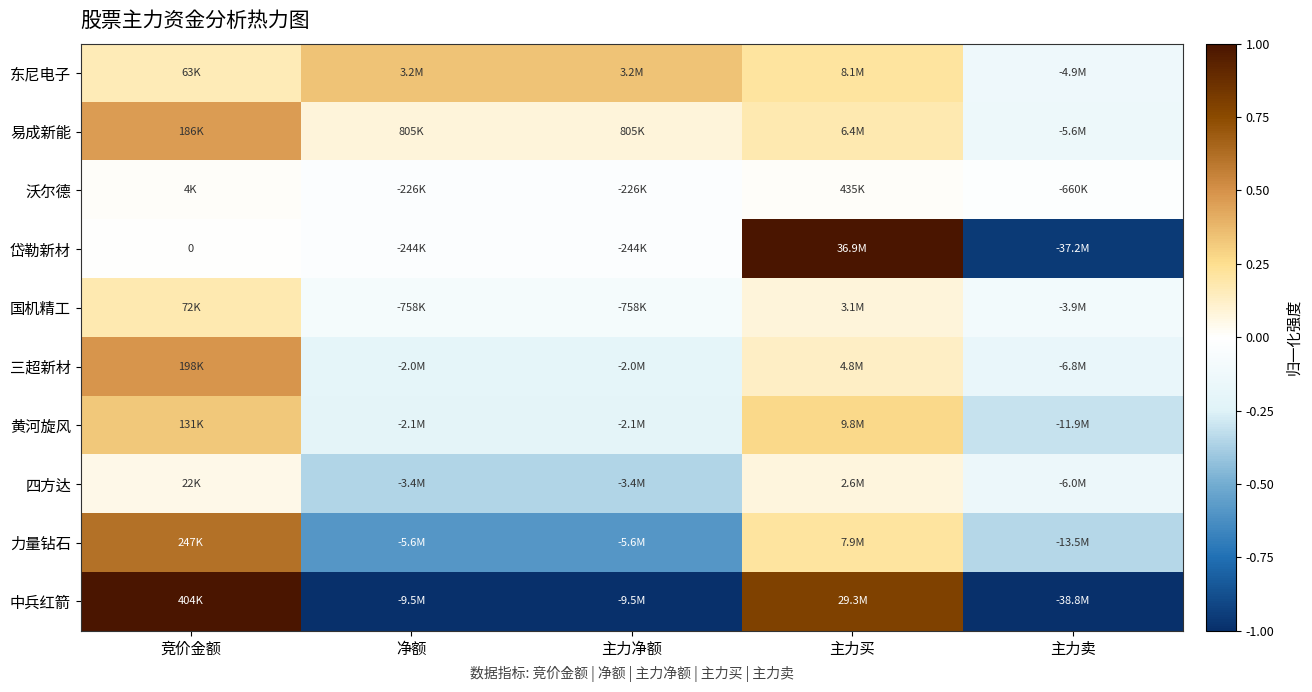

At which category does the chart reach its minimum across all series?

净额